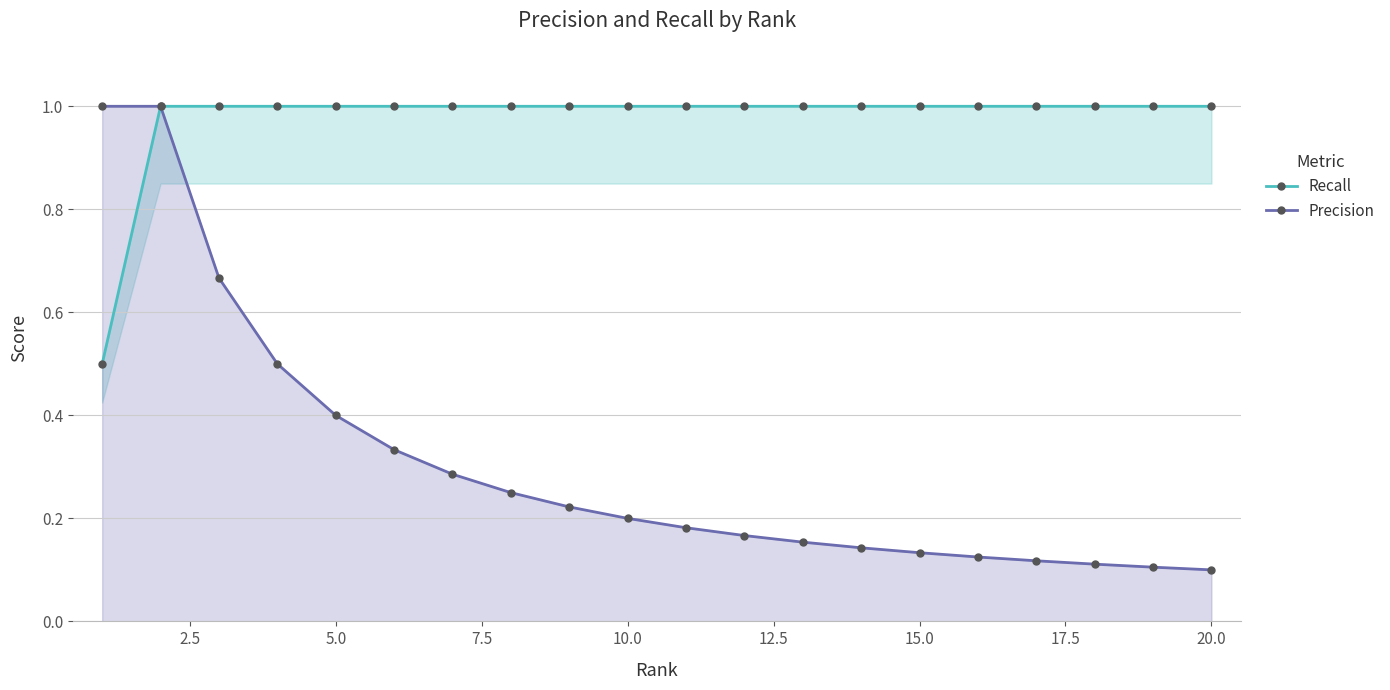

Reading right to left, transcribe all the data shown in this chart.

Recall: 1.0	1.0	1.0	1.0	1.0	1.0	1.0	1.0	1.0	1.0	1.0	1.0	1.0	1.0	1.0	1.0	1.0	1.0	1.0	0.5
Precision: 0.1	0.1	0.1	0.1	0.1	0.1	0.1	0.2	0.2	0.2	0.2	0.2	0.2	0.3	0.3	0.4	0.5	0.7	1.0	1.0